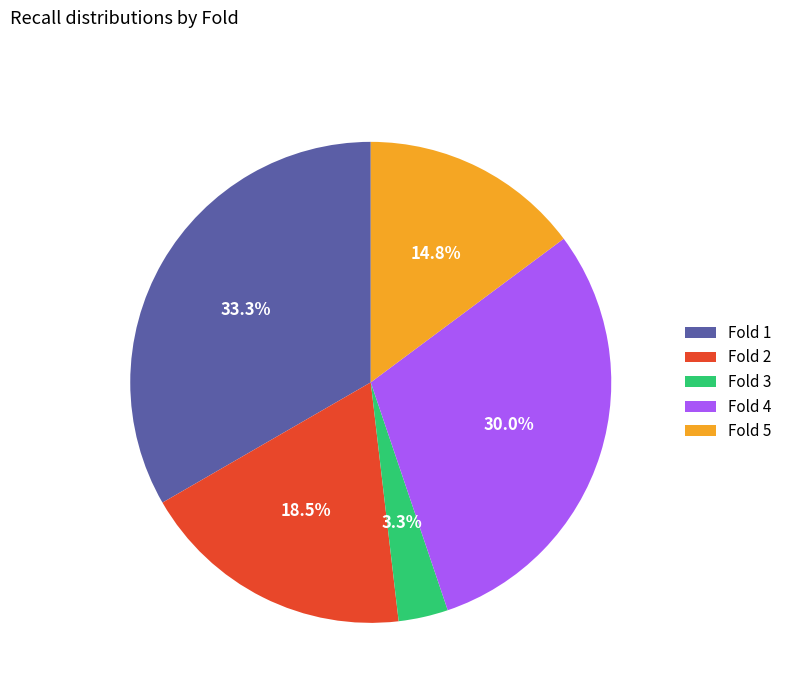

To the nearest percent, what is the difference between the largest and smallest slice percentages?

30%